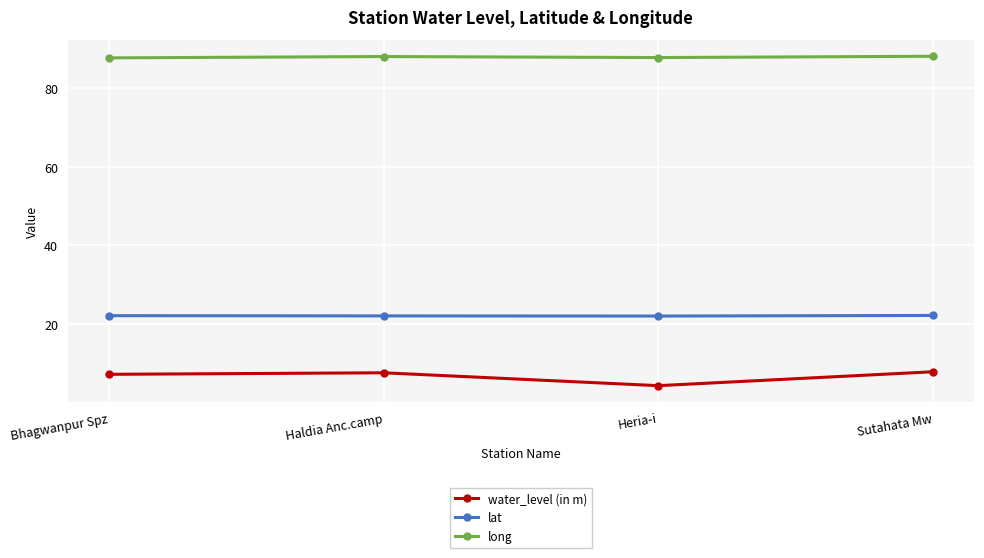

Does the chart display data point markers on the line(s)?

Yes